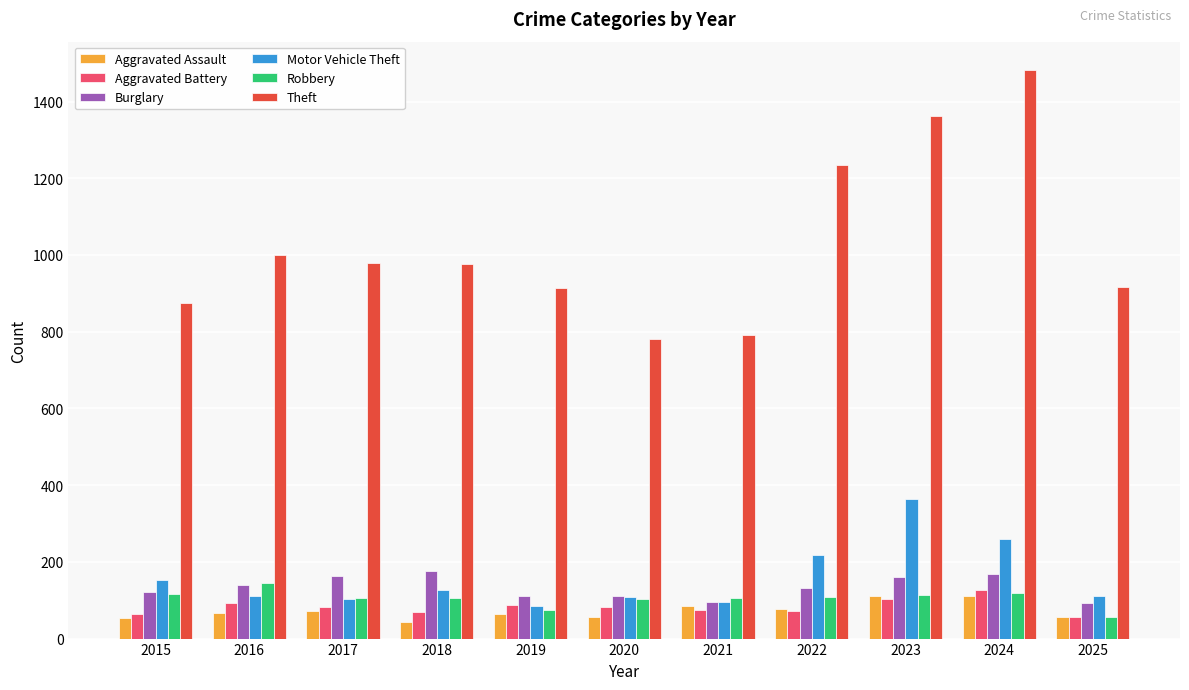

What is the total value across all series at 2018?

1500